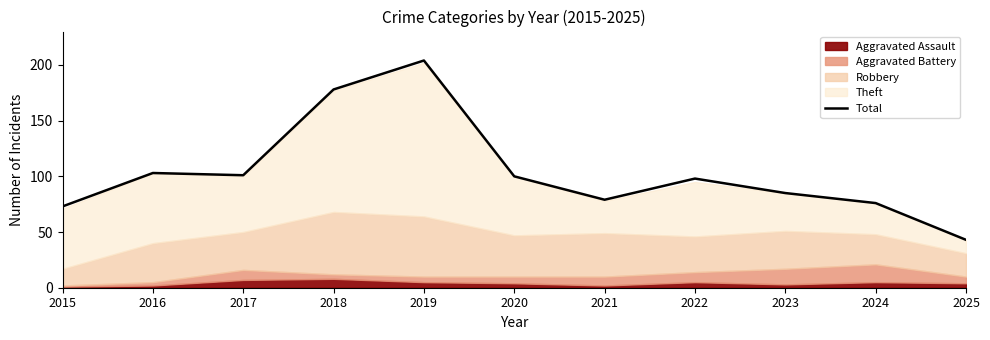

Where is the first local maximum?

2016